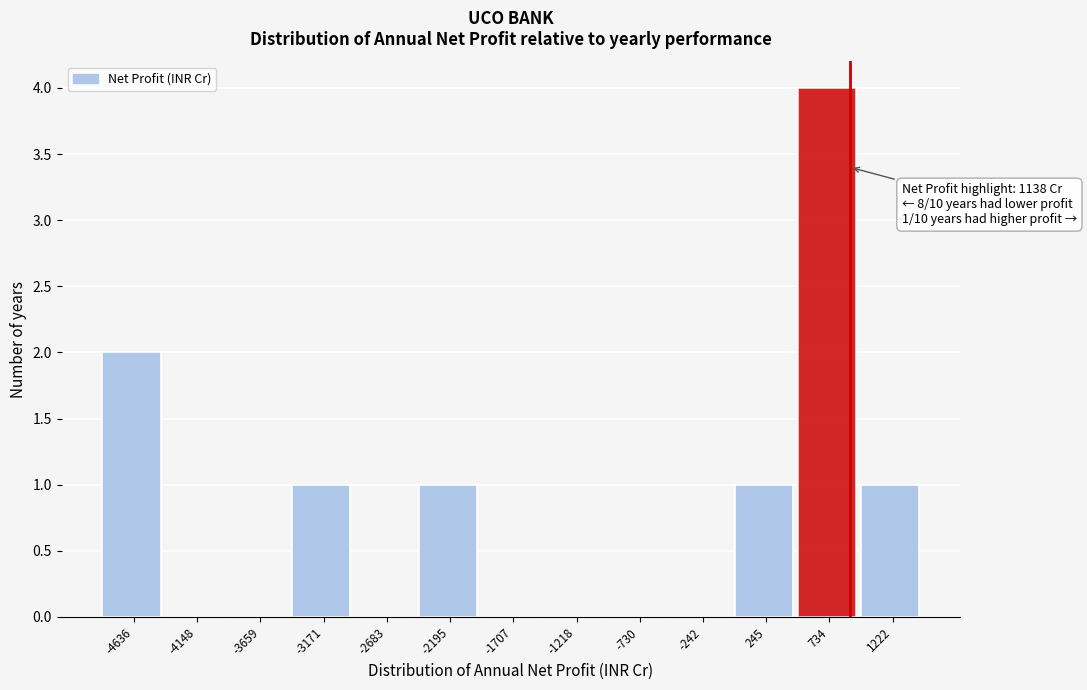

Reading right to left, extract all data points from this chart.

1222=1	734=4	245=1	-242=0	-730=0	-1218=0	-1707=0	-2195=1	-2683=0	-3171=1	-3659=0	-4148=0	-4636=2